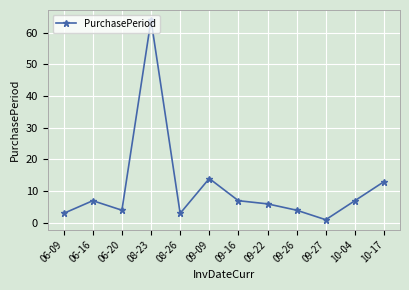

What value does the data have at 10-17?

13